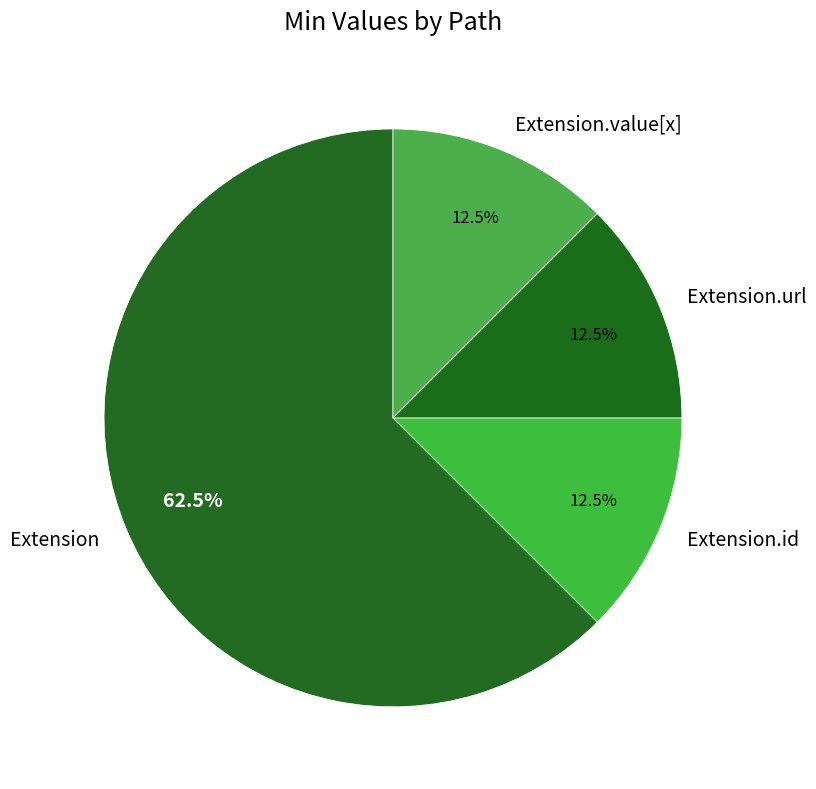

How many segments does this pie chart have?

4